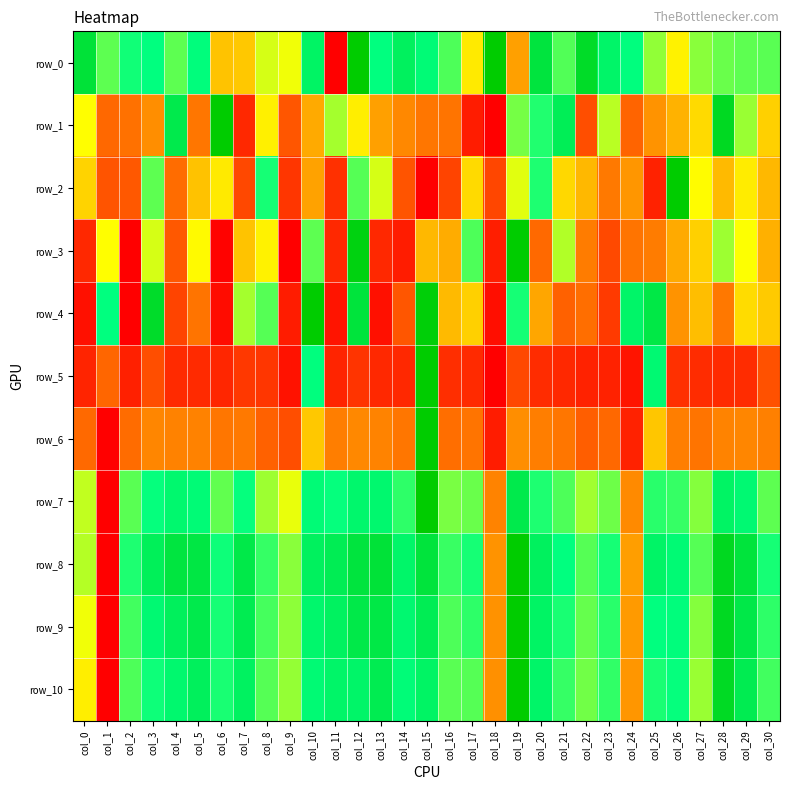

Between col_7 and col_16, which series saw the biggest shift?

row_0